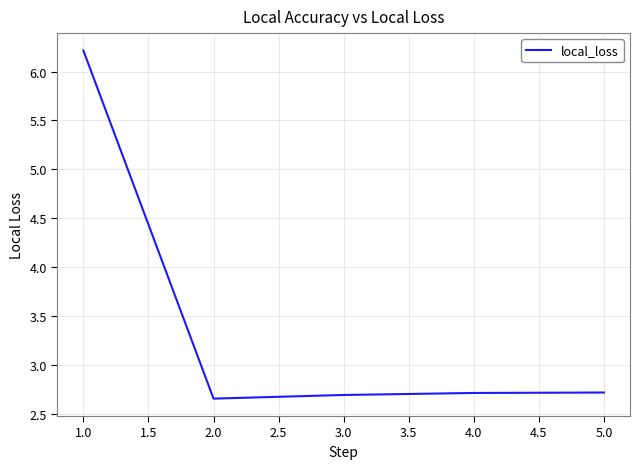

What is the sum of all values?

17.0